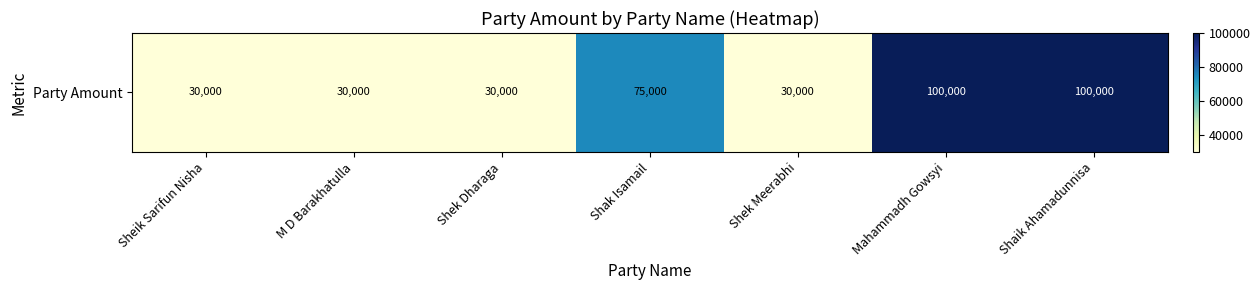

Reading left to right, extract all data points from this chart.

30000	30000	30000	75000	30000	100000	100000